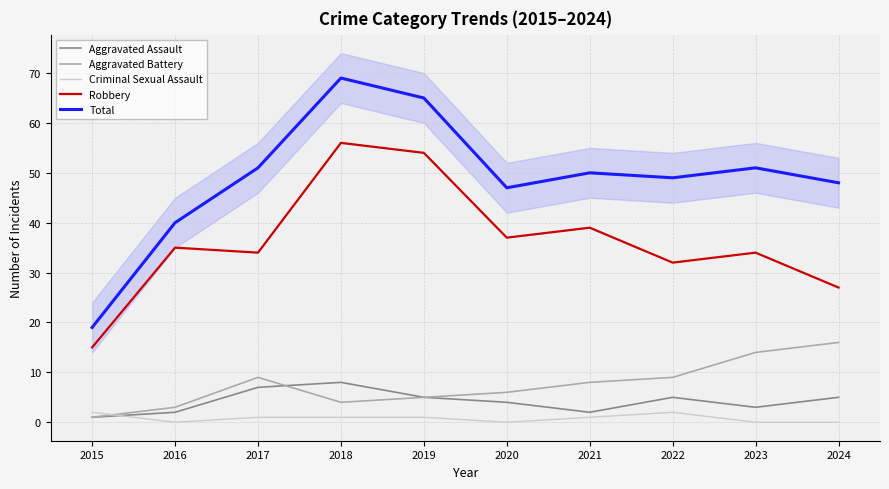

Rank the categories by Robbery value from highest to lowest.

2018, 2019, 2021, 2020, 2016, 2017, 2023, 2022, 2024, 2015